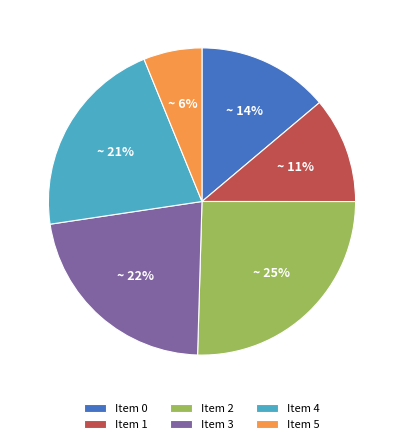

To the nearest percent, what is the difference between the largest and smallest slice percentages?

19%